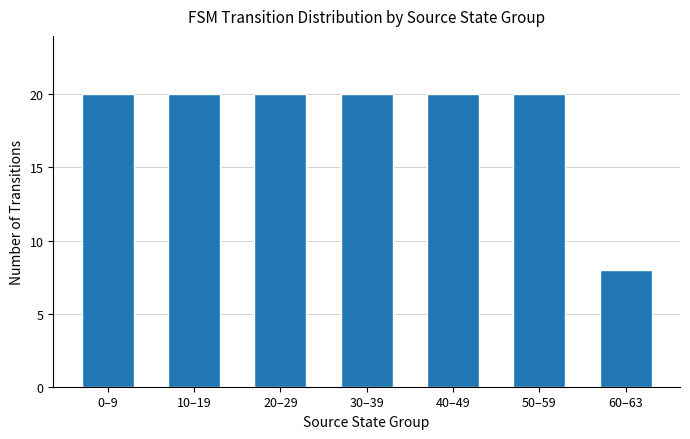

Is it true that the value at 50–59 is 34?

False